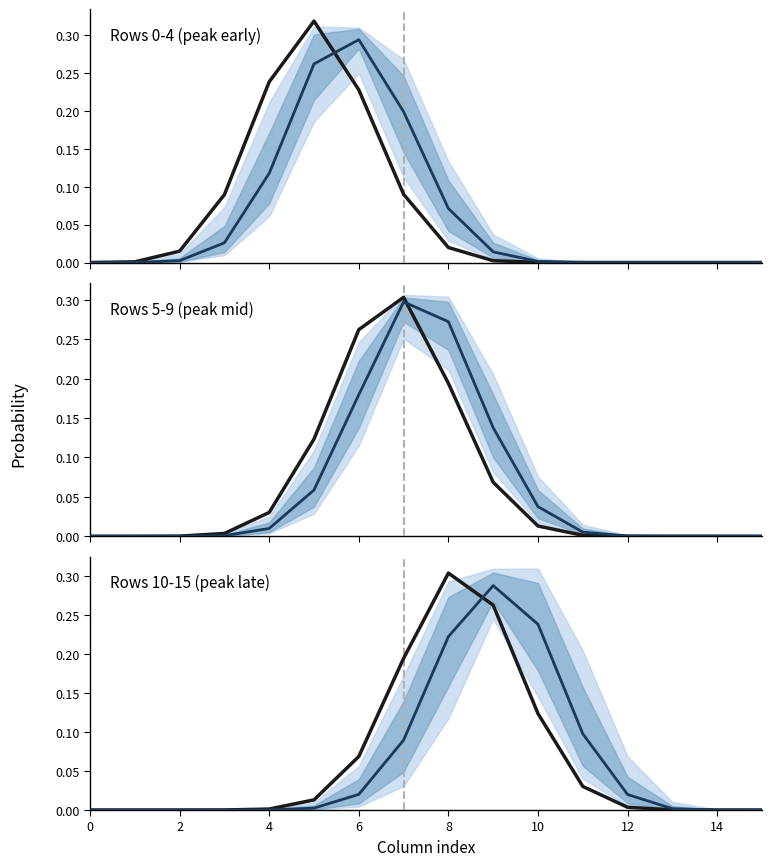

What is the greatest value displayed?

0.3